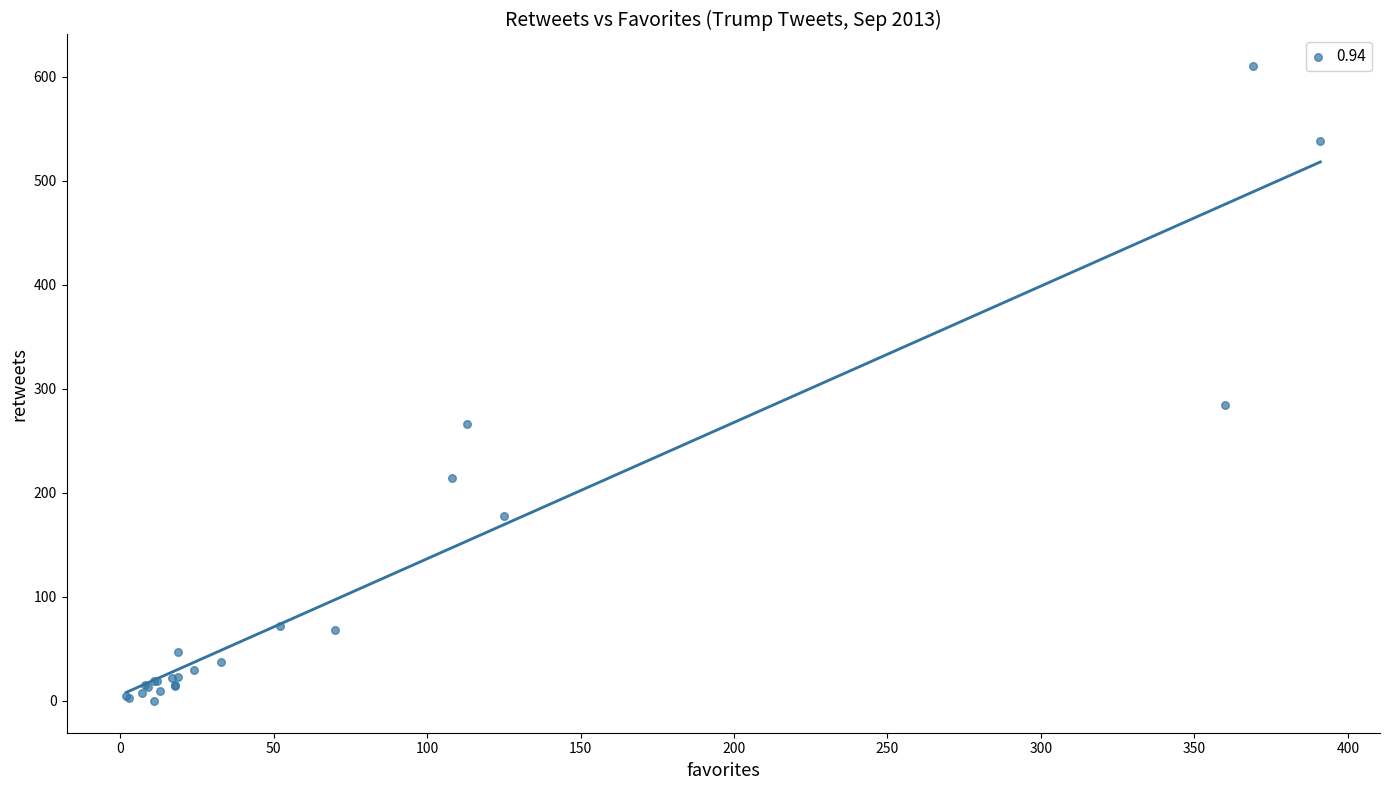

What Y value in the scatter plot is closest to 305?

284